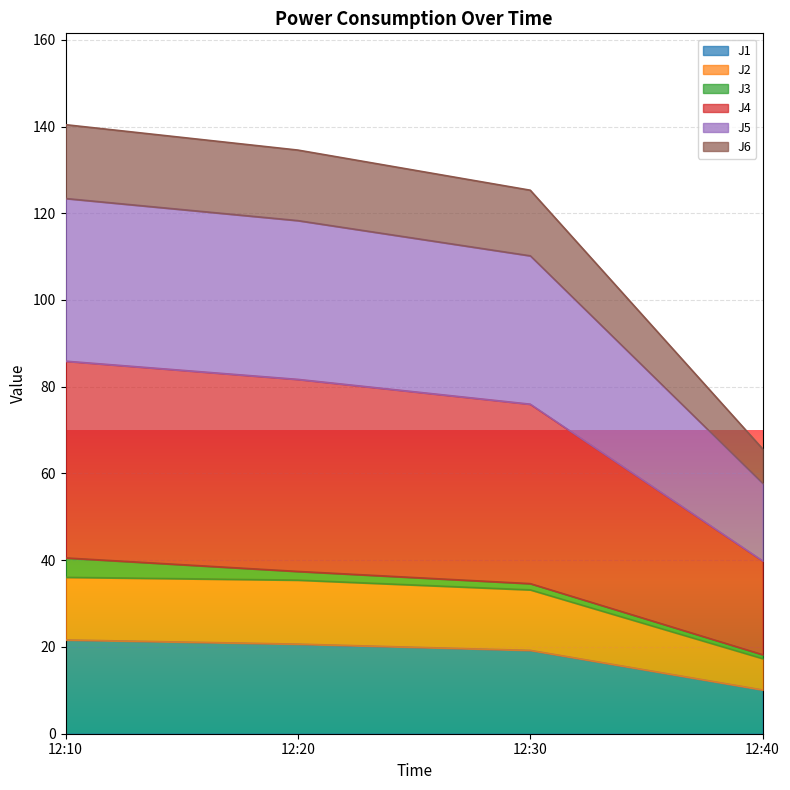

True or false: J4 has more than 2 points higher than both neighbors.

False